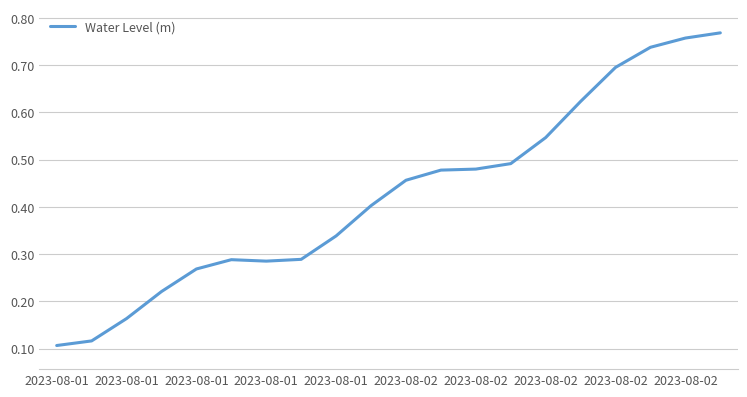

Does the chart display data point markers on the line(s)?

No